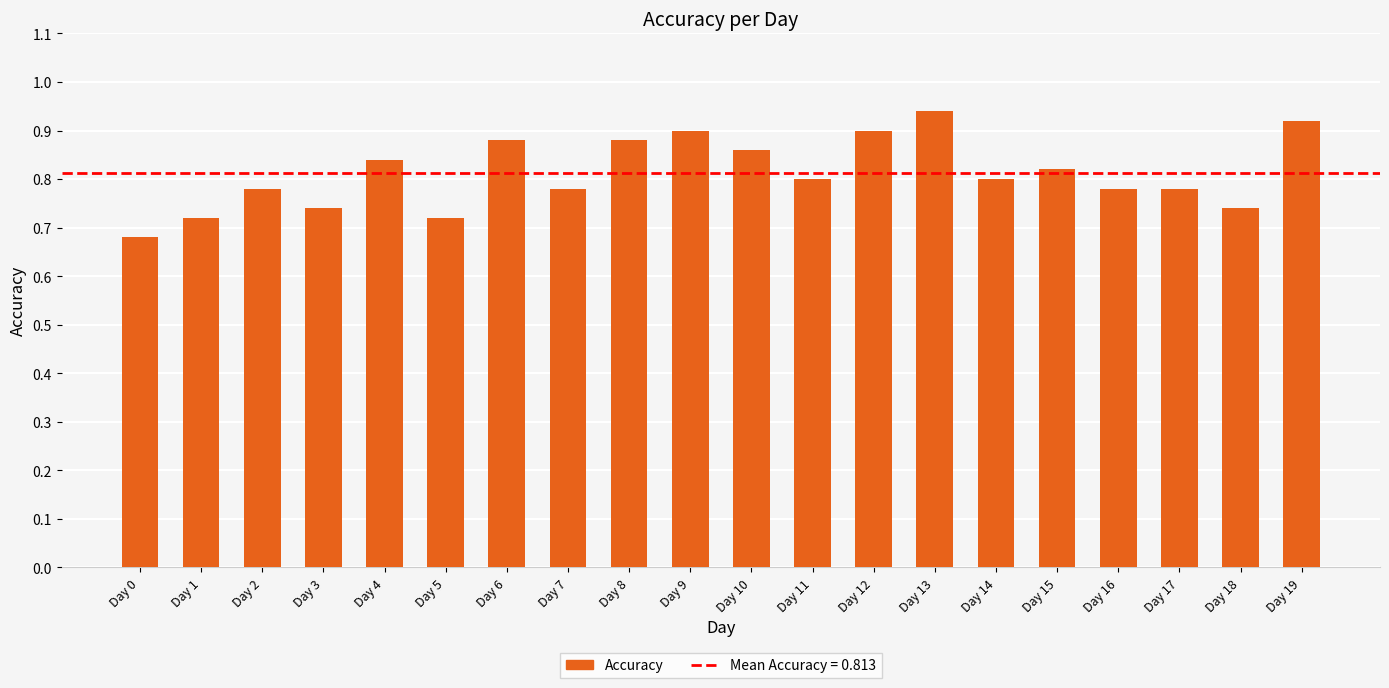

How many values are between 0 and 1?

20